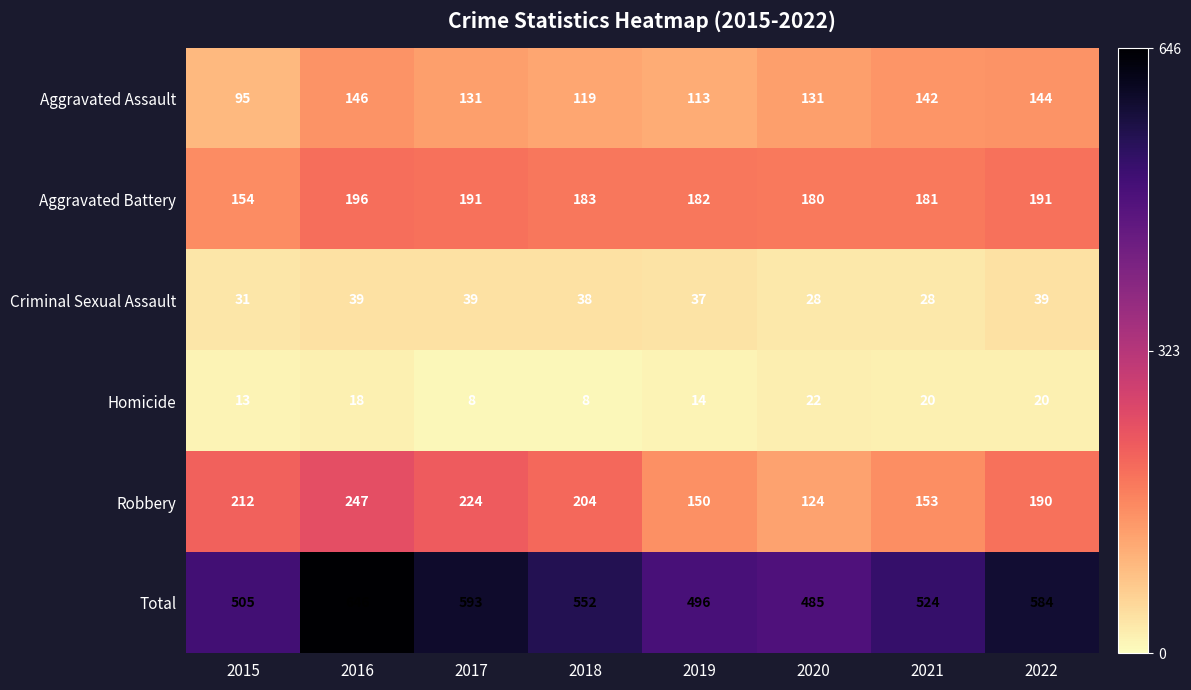

What is the difference between the maximum and minimum values in the Aggravated Assault series?

51